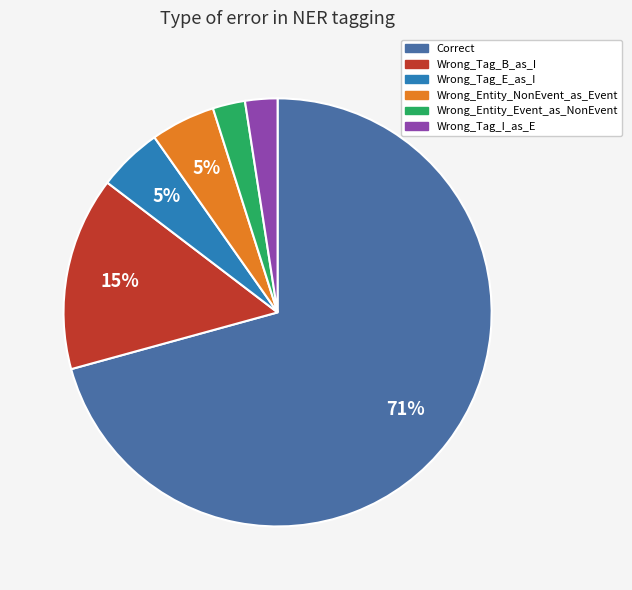

Combined, do Wrong_Entity_Event_as_NonEvent and Wrong_Tag_B_as_I account for over 50%?

No